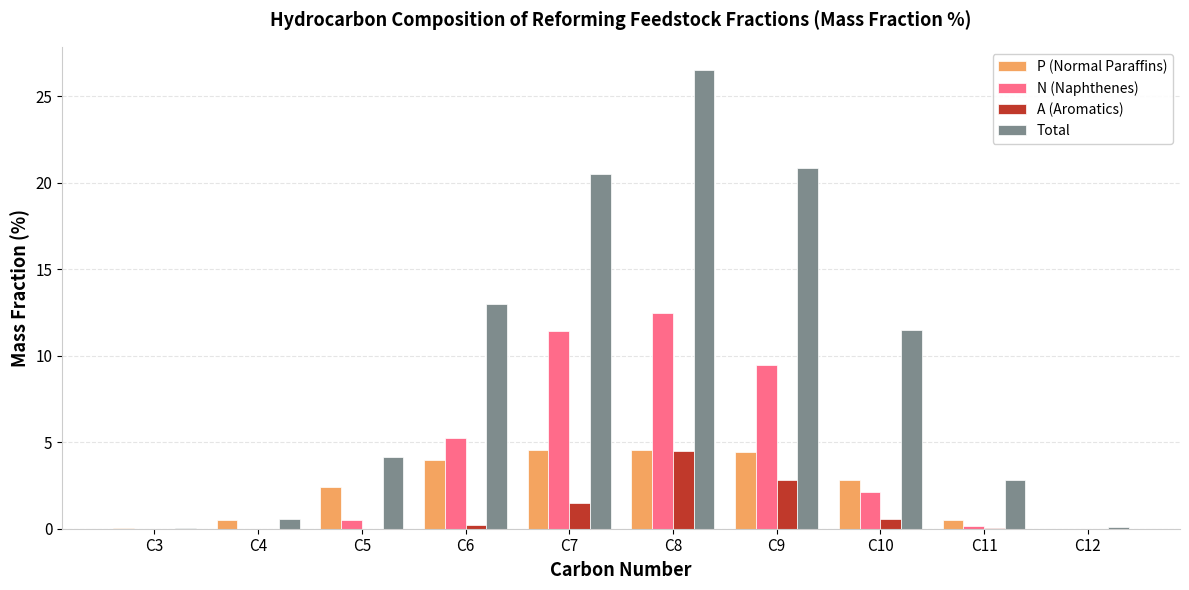

What is the sum of all P (Normal Paraffins) values?

23.8